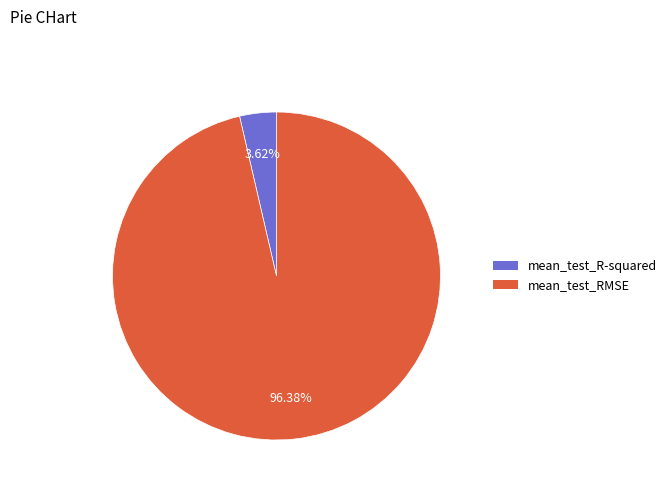

What percentage do mean_test_RMSE and mean_test_R-squared together represent?

100.0%